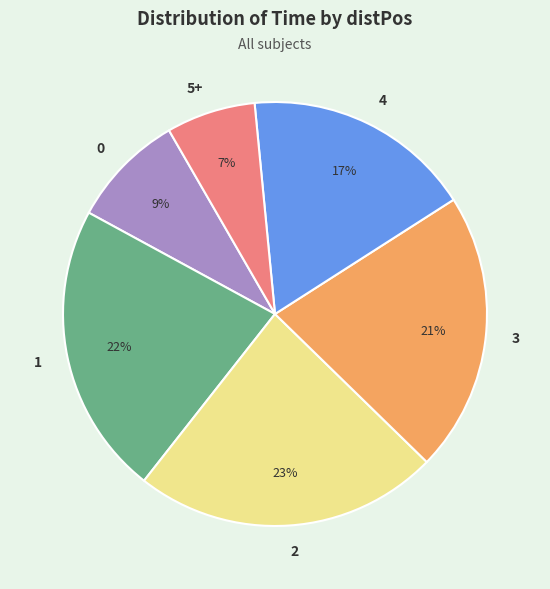

To the nearest percent, what portion does 1 represent?

22%